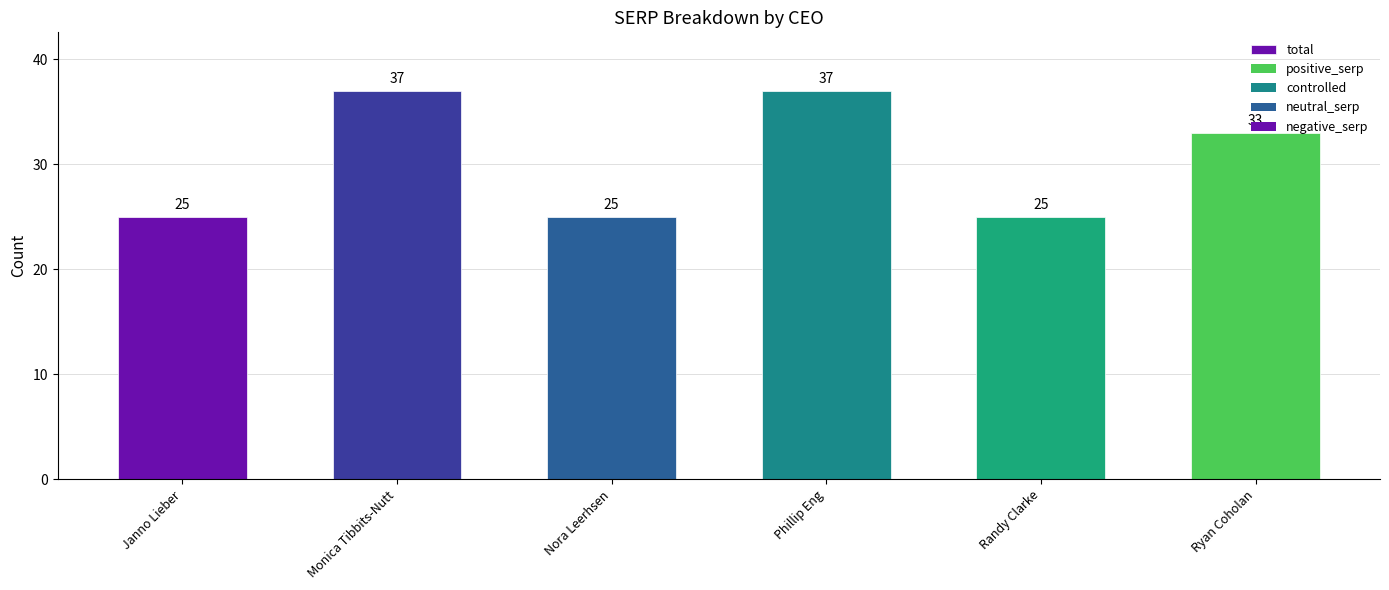

Does the chart contain stacked bars?

No